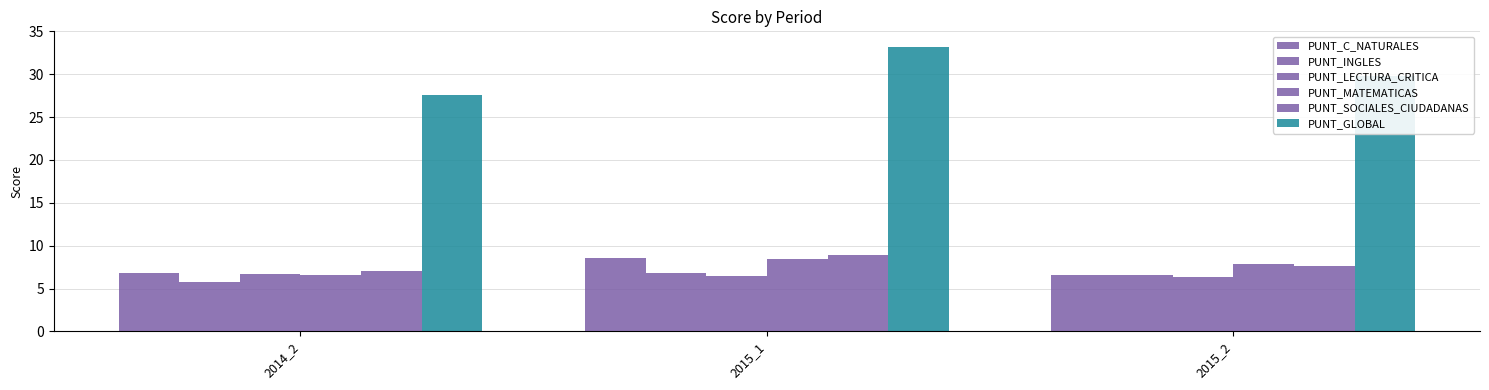

How many groups of bars are there?

3